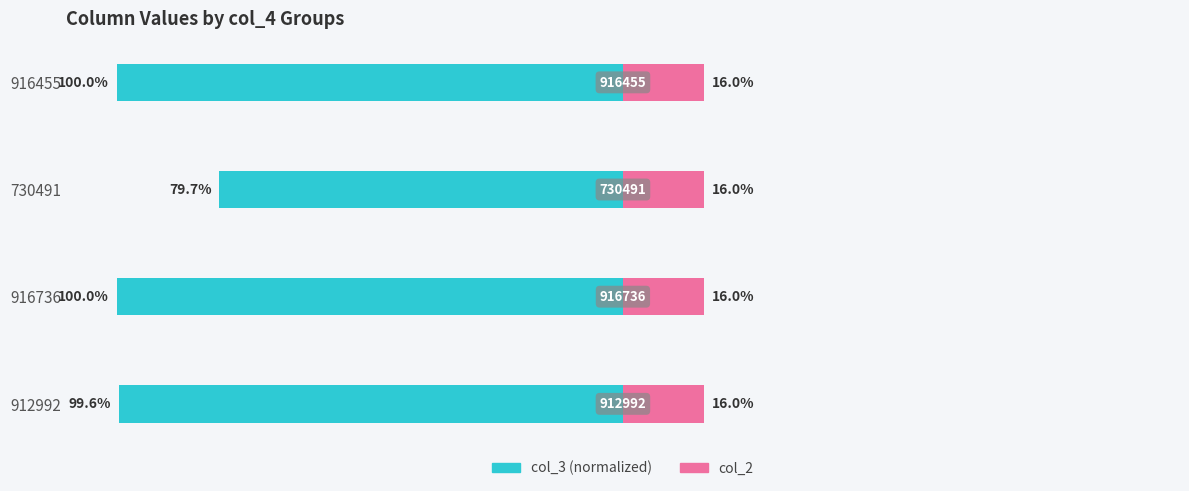

What is the value of the col_2 bar at the 2nd from the left?

0.3